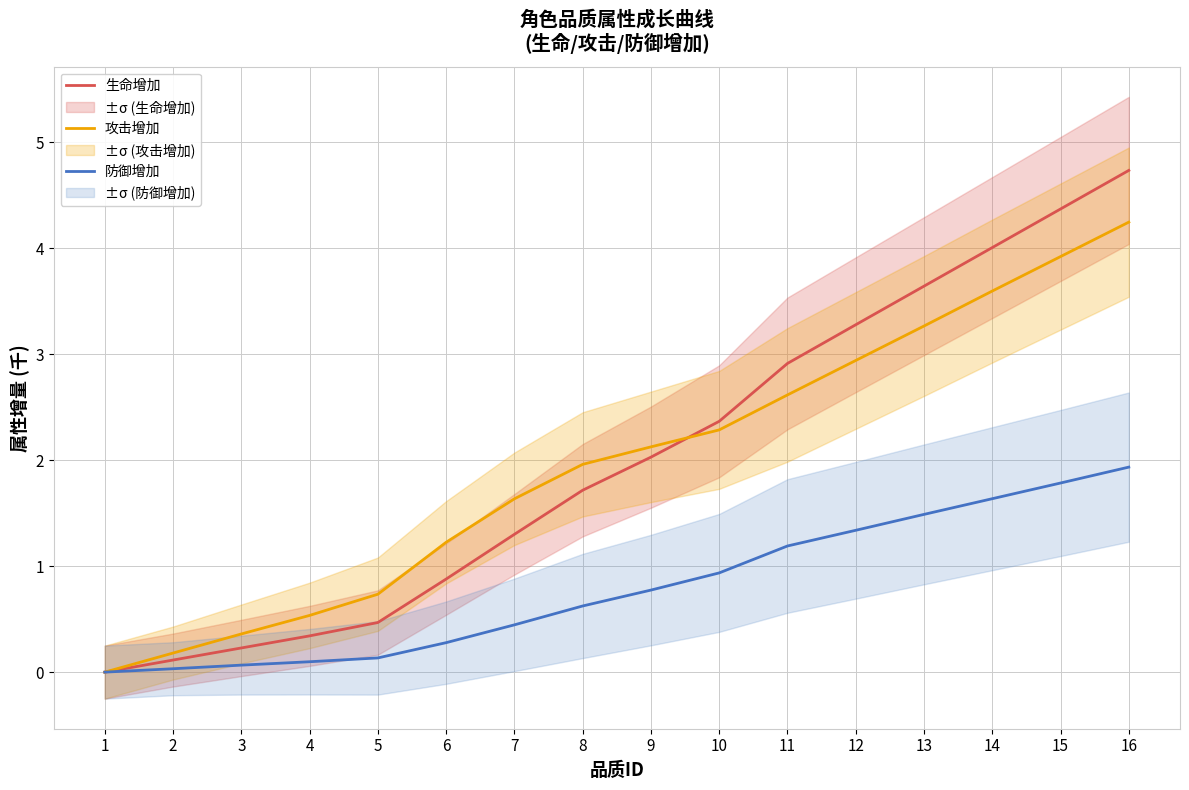

How many series are shown in this chart?

3